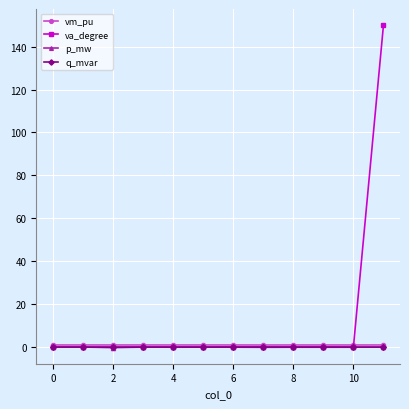

What is the maximum value for va_degree?

150.0